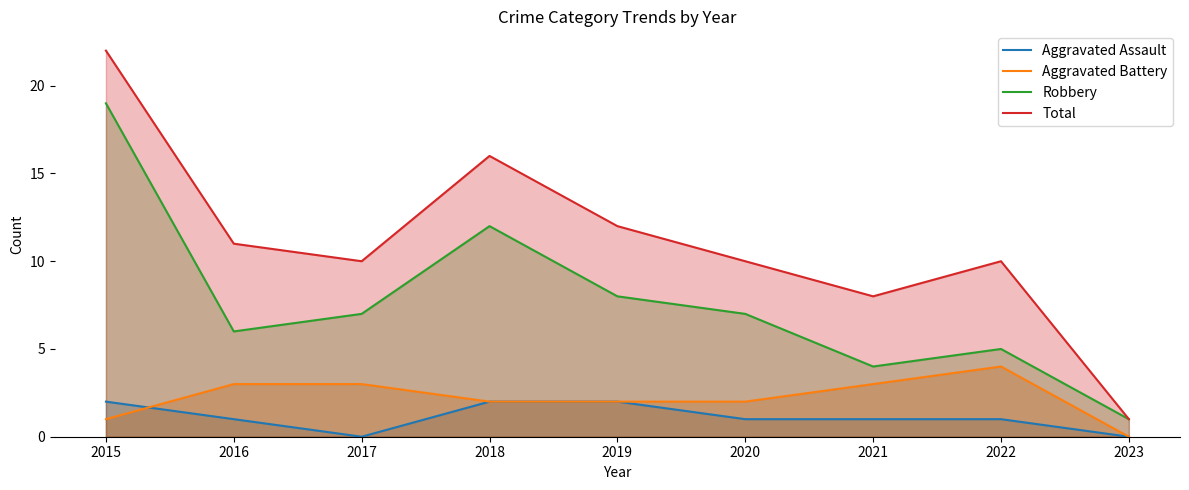

Reading left to right, list all the values displayed in this chart.

Aggravated Assault: 2	1	0	2	2	1	1	1	0
Aggravated Battery: 1	3	3	2	2	2	3	4	0
Robbery: 19	6	7	12	8	7	4	5	1
Total: 22	11	10	16	12	10	8	10	1